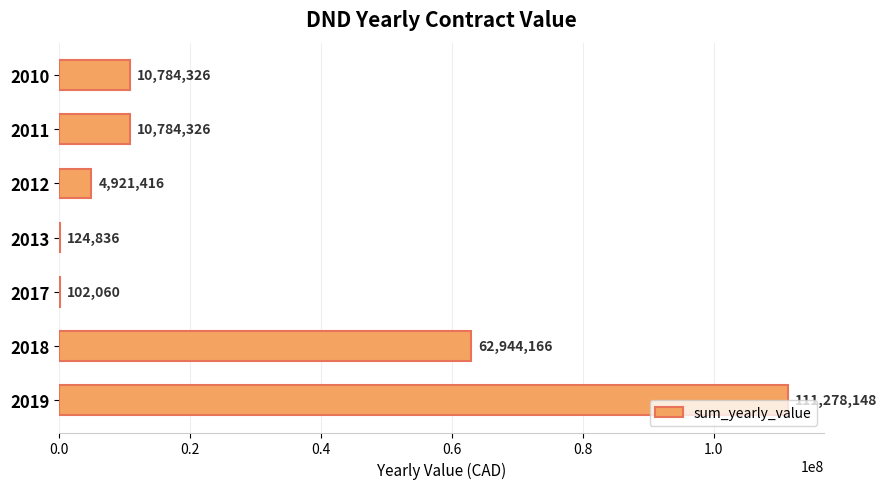

Between 2017 and 2018, which is larger?

2018